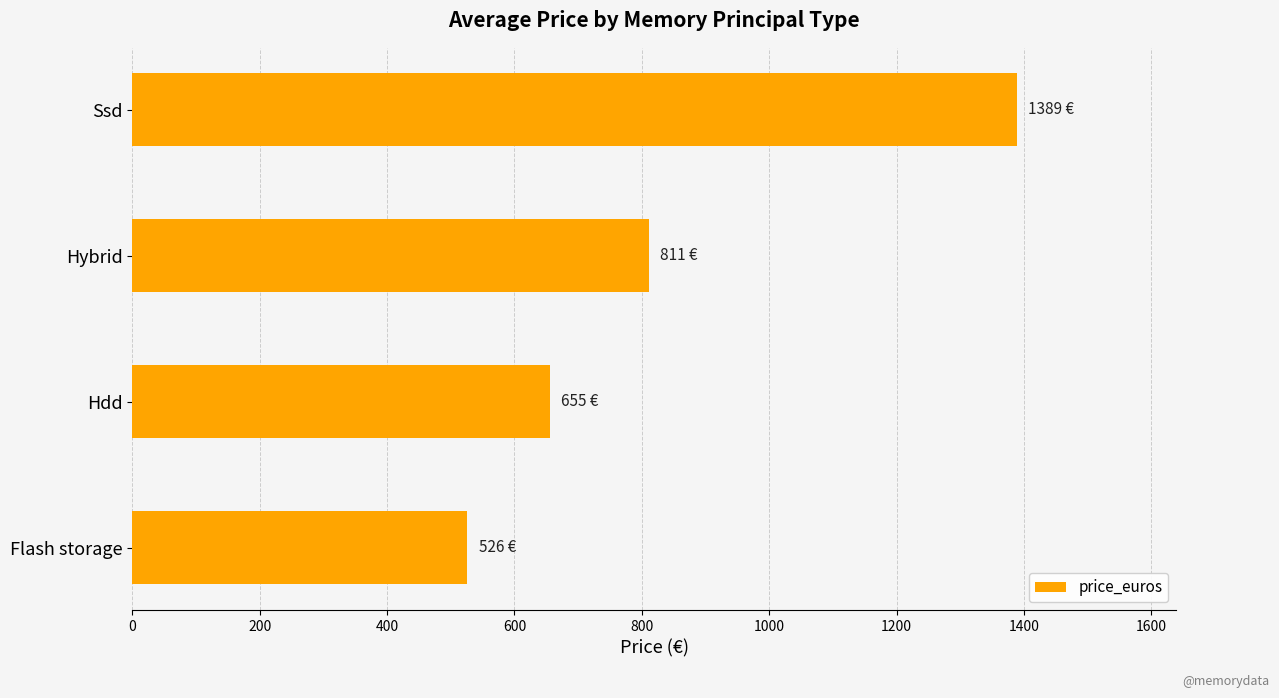

What is the greatest value displayed?

1388.8